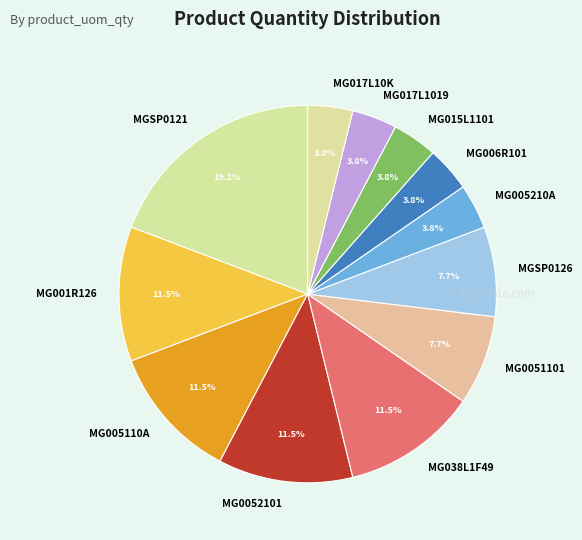

What is the largest slice in the pie chart?

MGSP0121